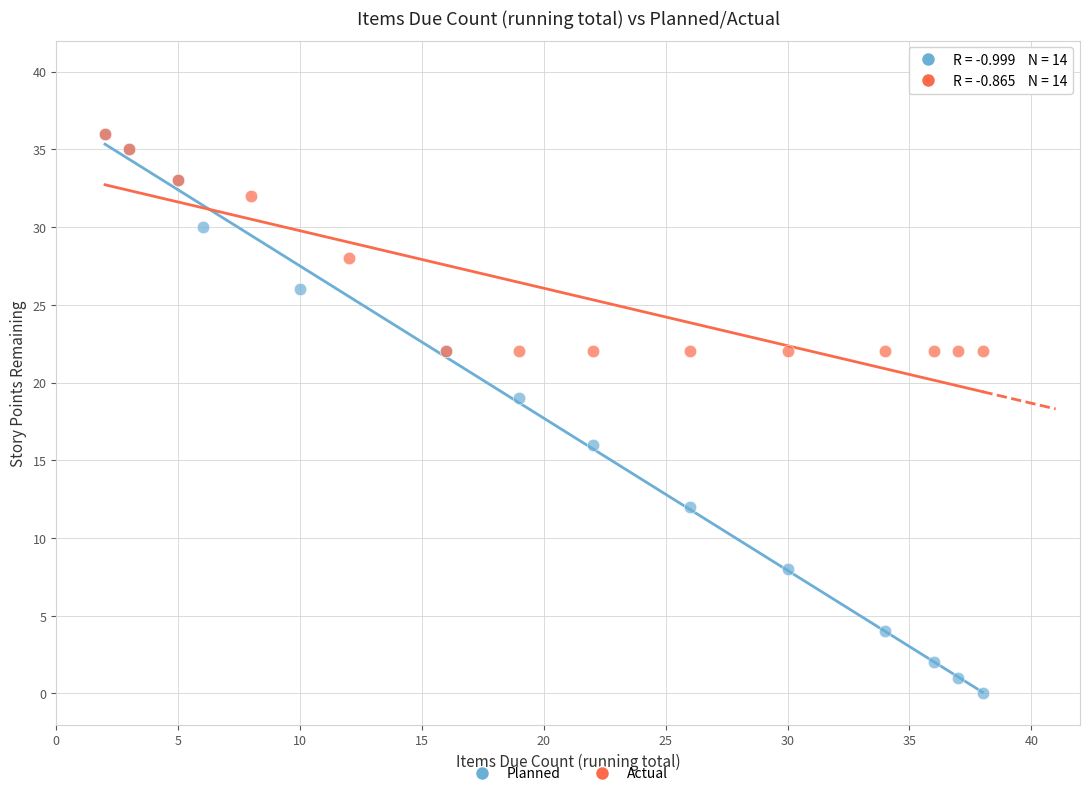

Which series has the largest Y range (max minus min)?

Planned